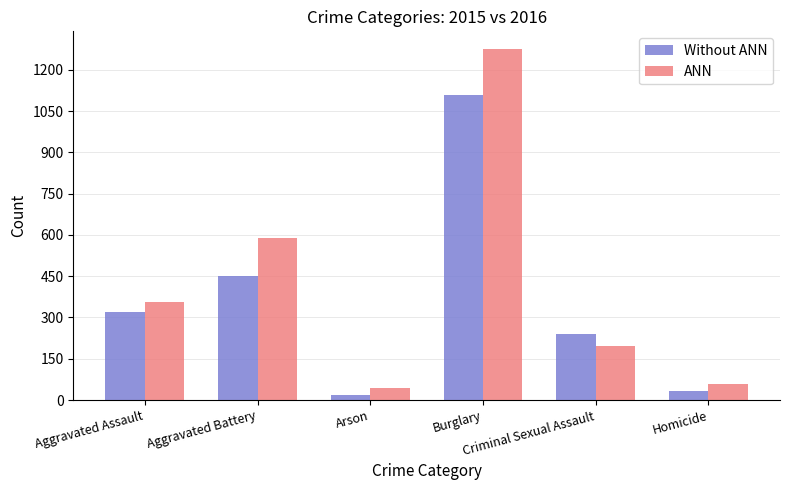

Rank the series at Arson from highest to lowest value.

ANN, Without ANN